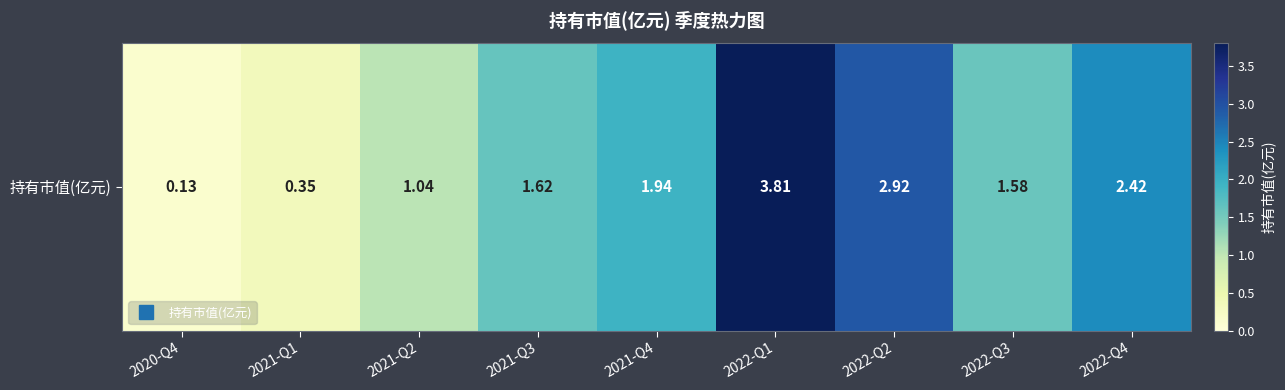

Approximately how many times larger is the value at 2021-Q4 compared to 2021-Q3?

1.2